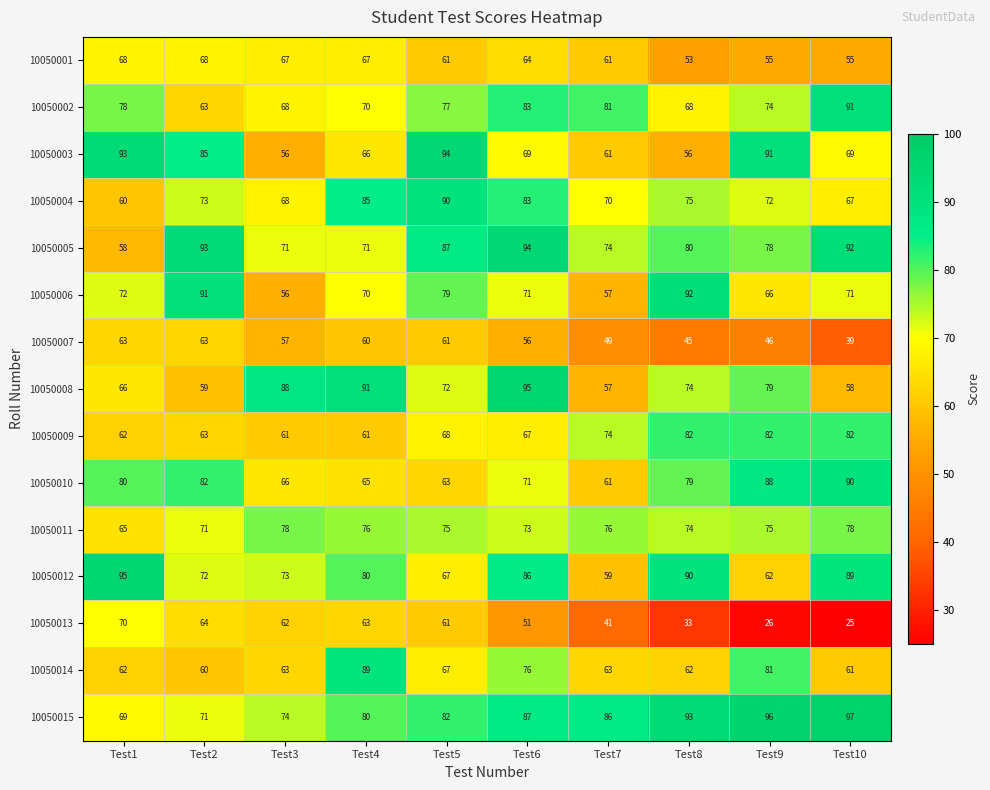

Read the 10050012 value at Test2, to the nearest 5.

70